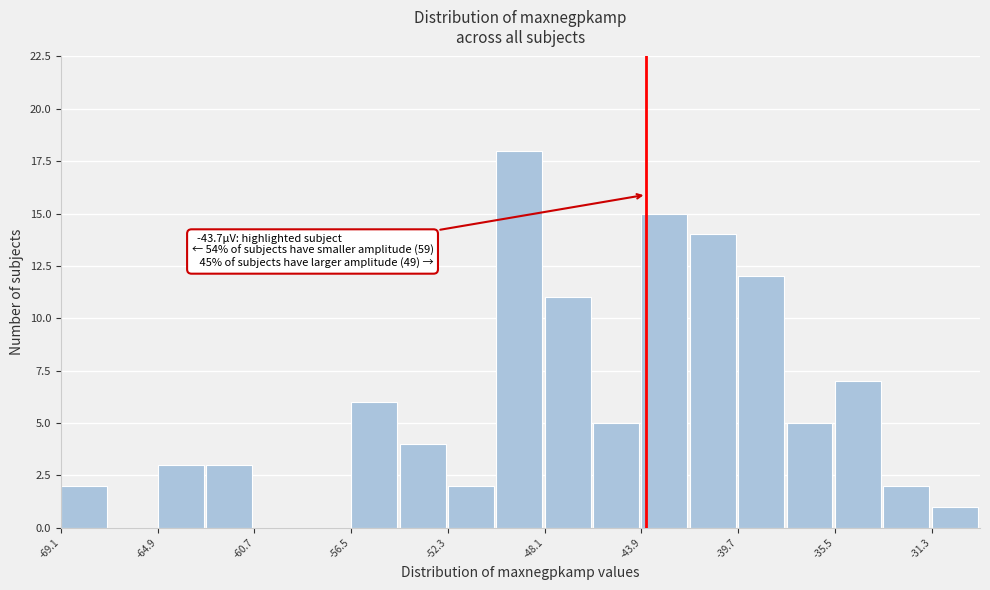

Which range on the x-axis has the tallest bar?

-50.0 to -48.0